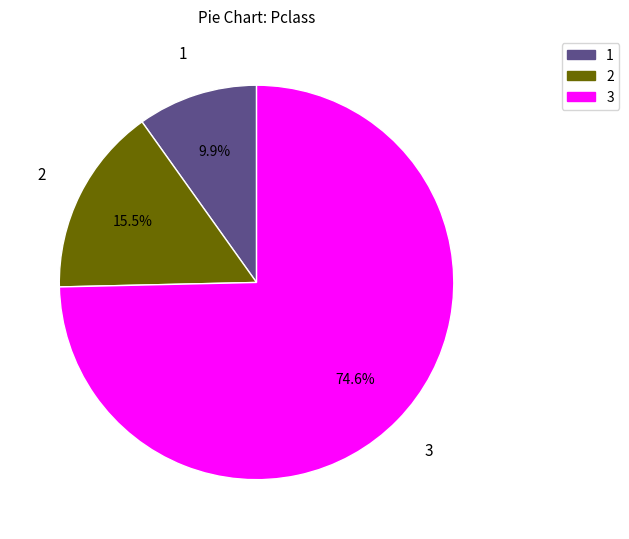

To the nearest percent, what is the average slice percentage?

33%